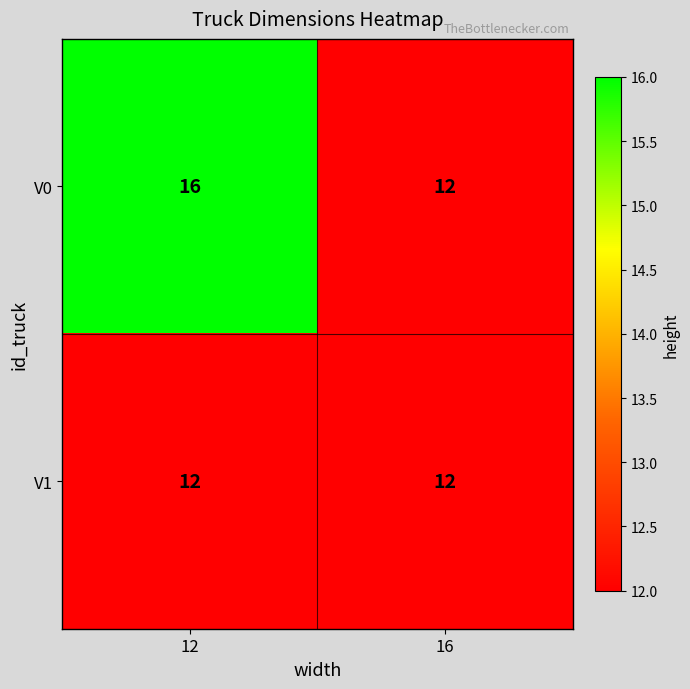

List the series in order of their overall mean, lowest first.

V1, V0